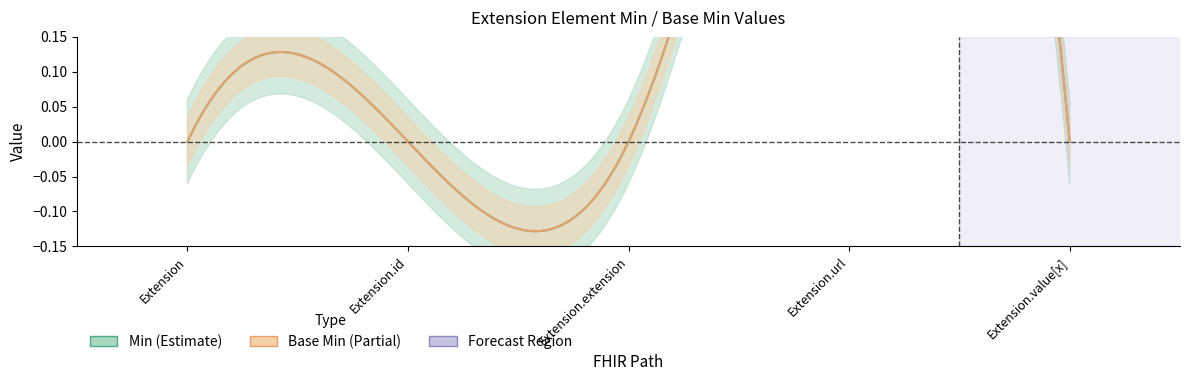

How many data points in Base Min are above 0?

1